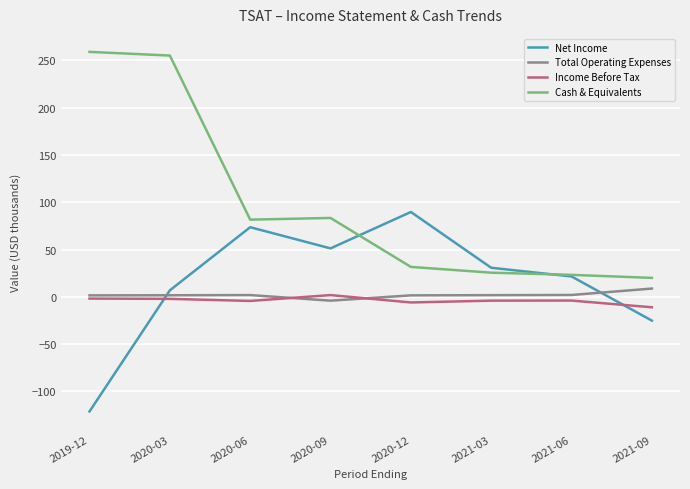

What is the average value of the Cash & Equivalents series?

97.5